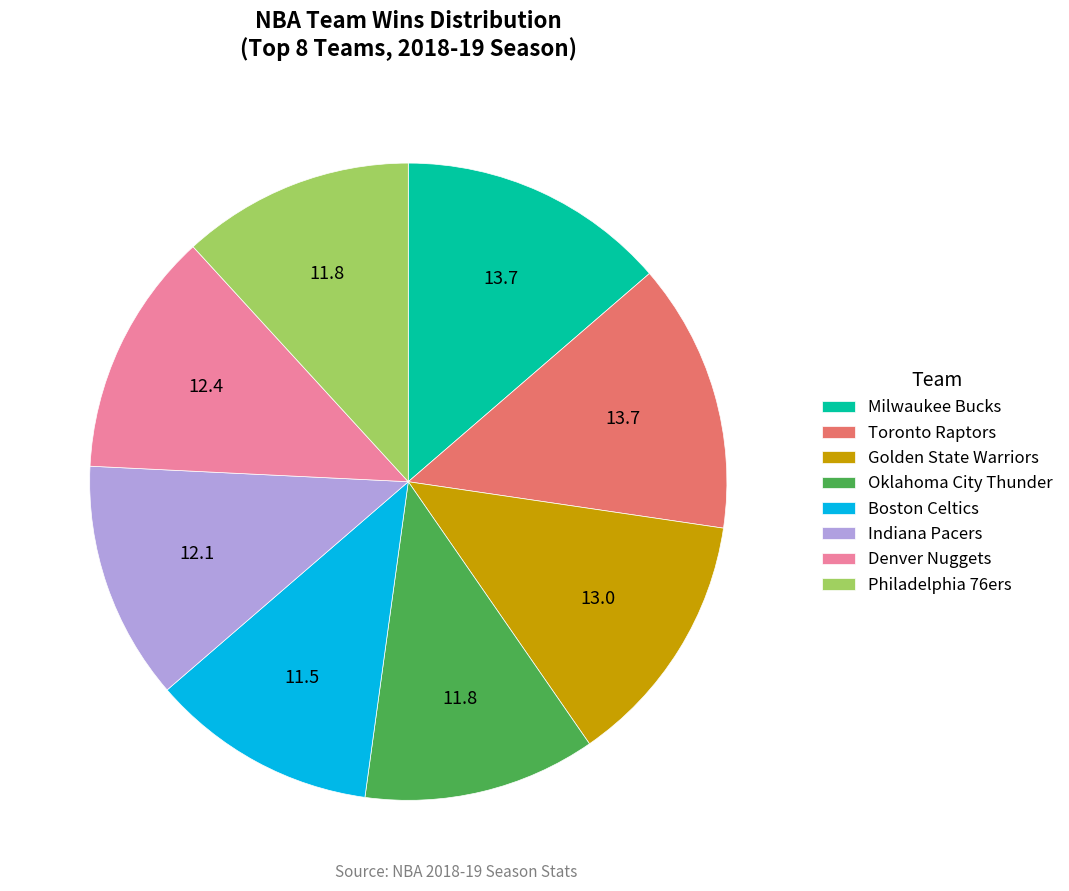

Does any single category account for the majority?

No